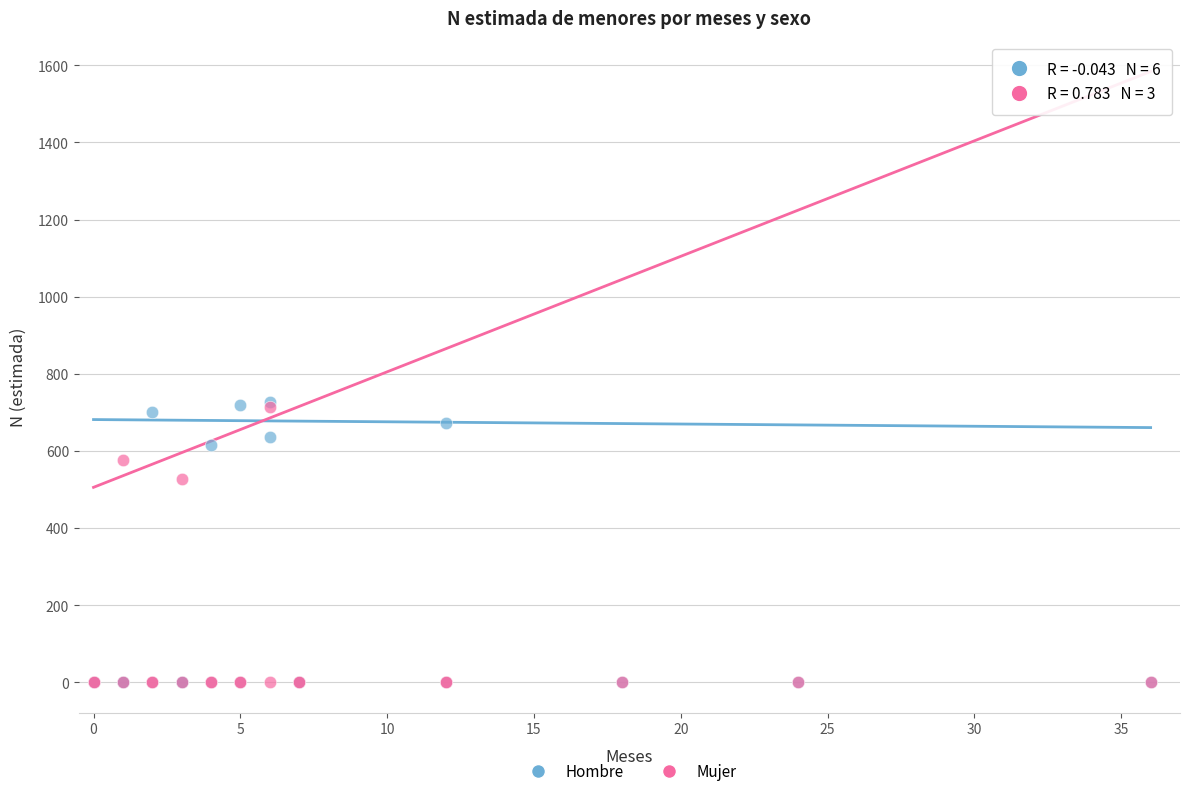

In the Mujer series, what Y value is closest to 356?

527